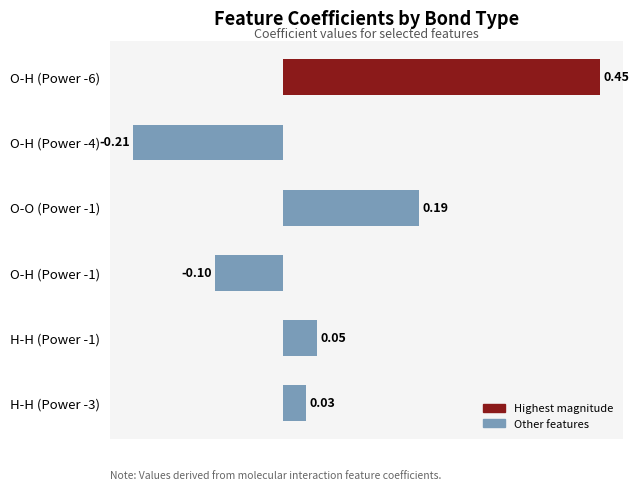

At which label is the value closest to 0?

H-H (Power -3)